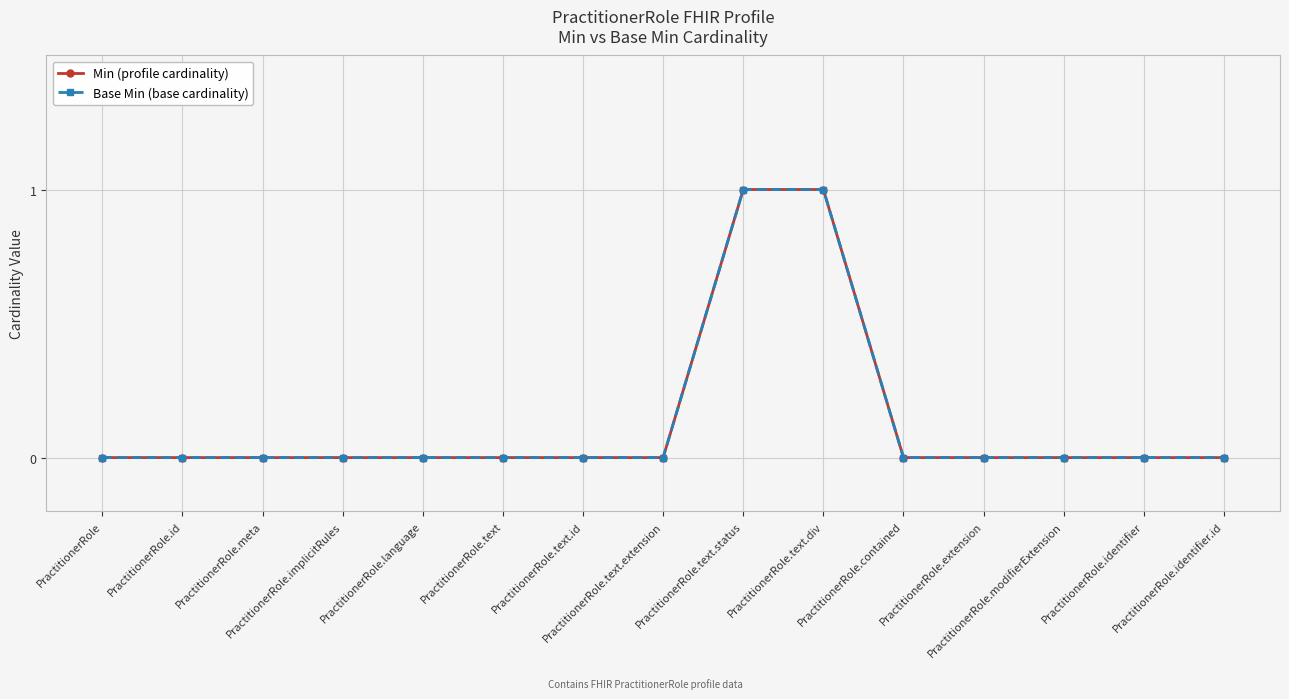

What is the maximum value shown in the chart?

1